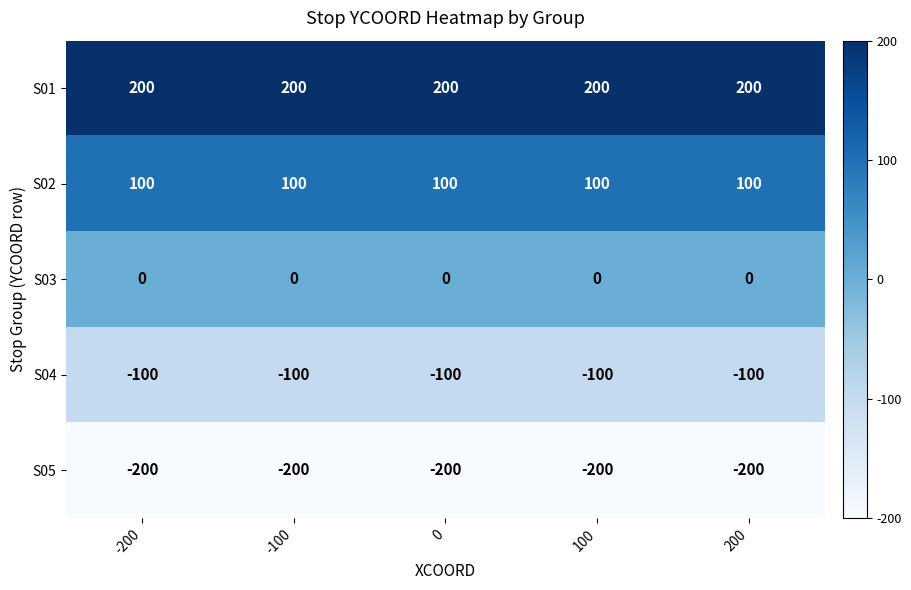

At 200, list the series in order from smallest to largest.

S05, S04, S03, S02, S01